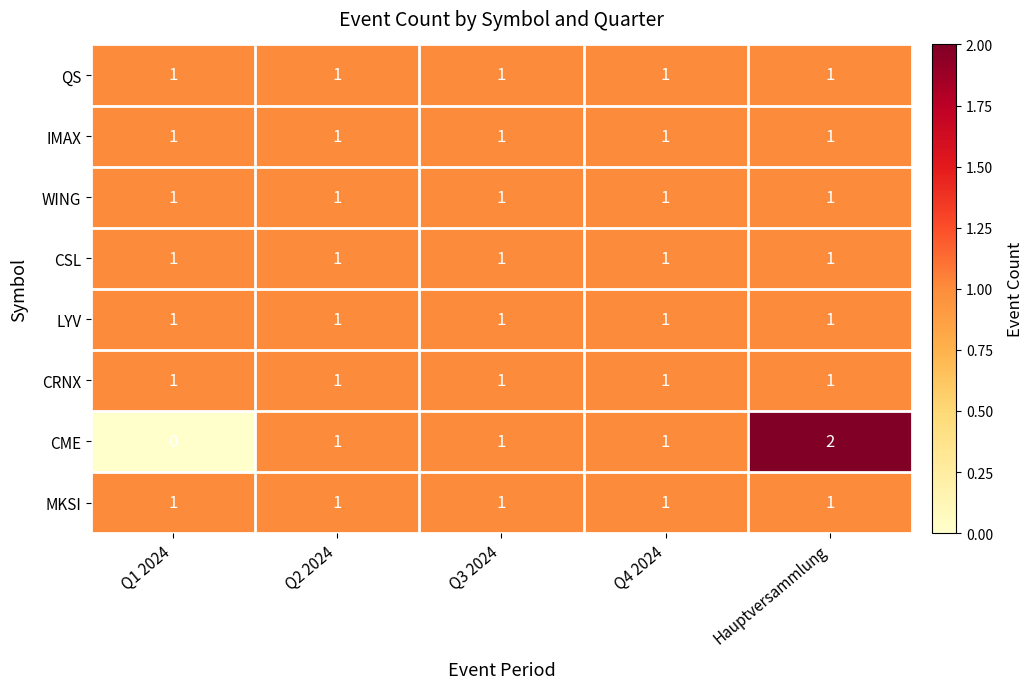

Which series has the largest range (max minus min)?

CME